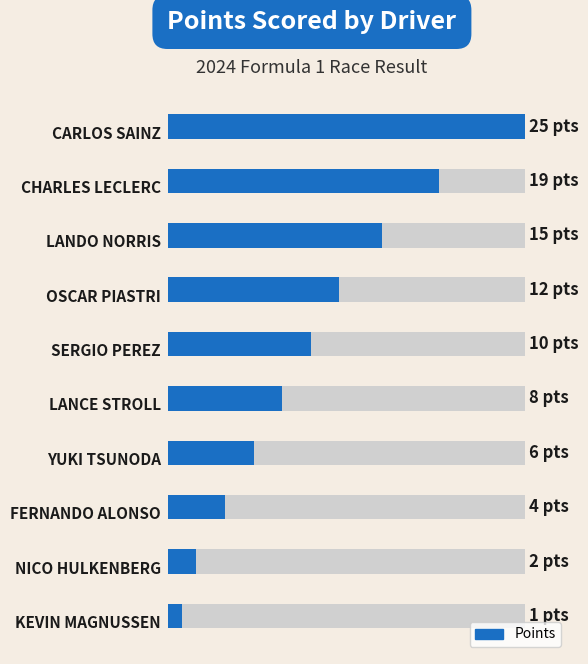

What is the approximate value at 7, to the nearest 5?

5